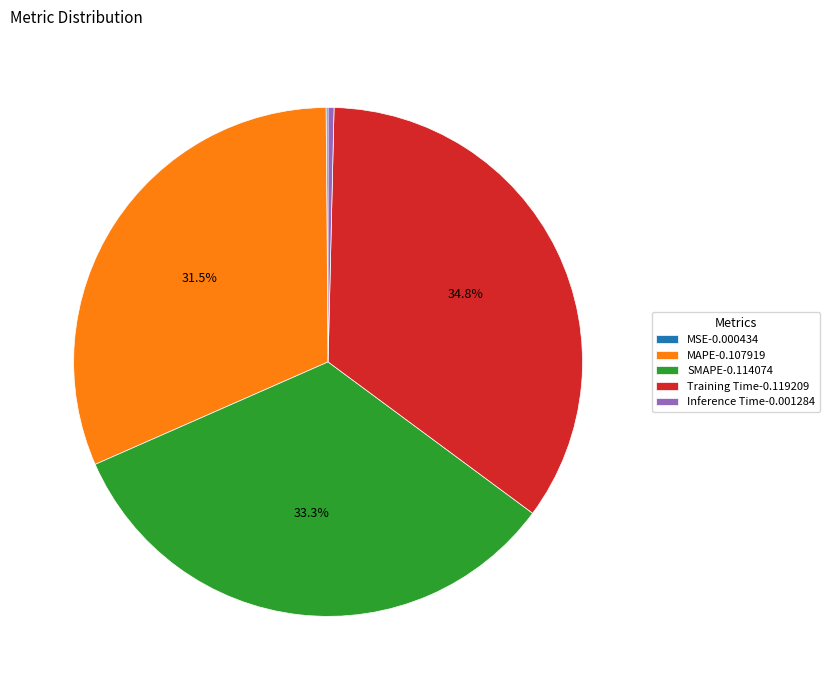

How much of the chart is everything except SMAPE?

66.7%